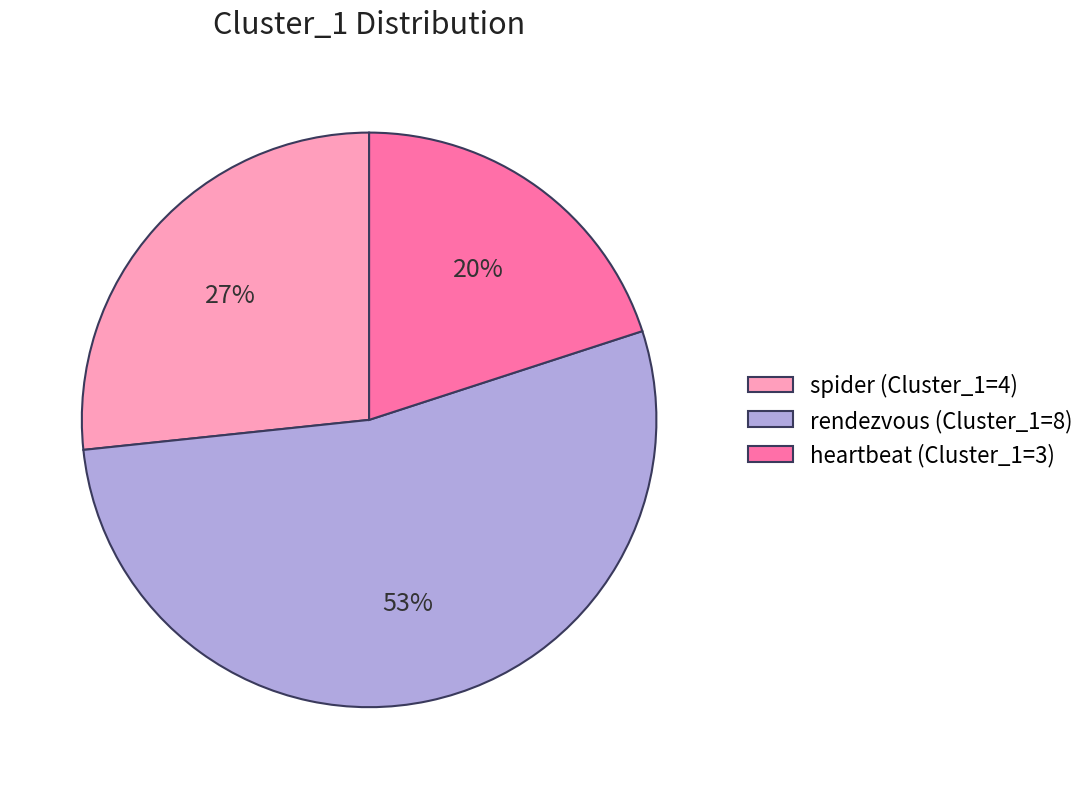

Which has a higher value, heartbeat (Cluster_1=3) or spider (Cluster_1=4)?

spider (Cluster_1=4)